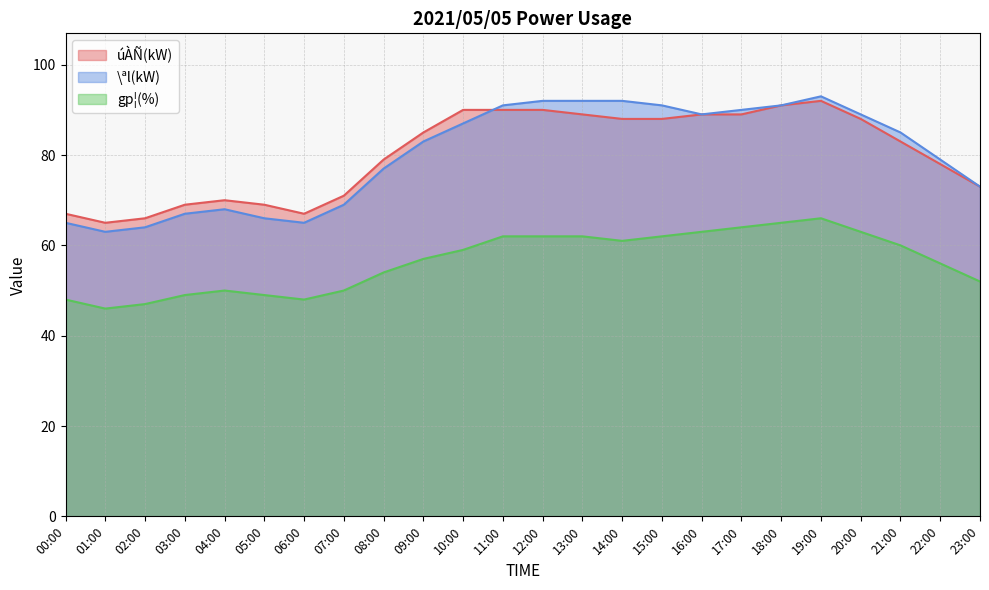

Where is \ªl(kW) nearest to the value 78?

08:00